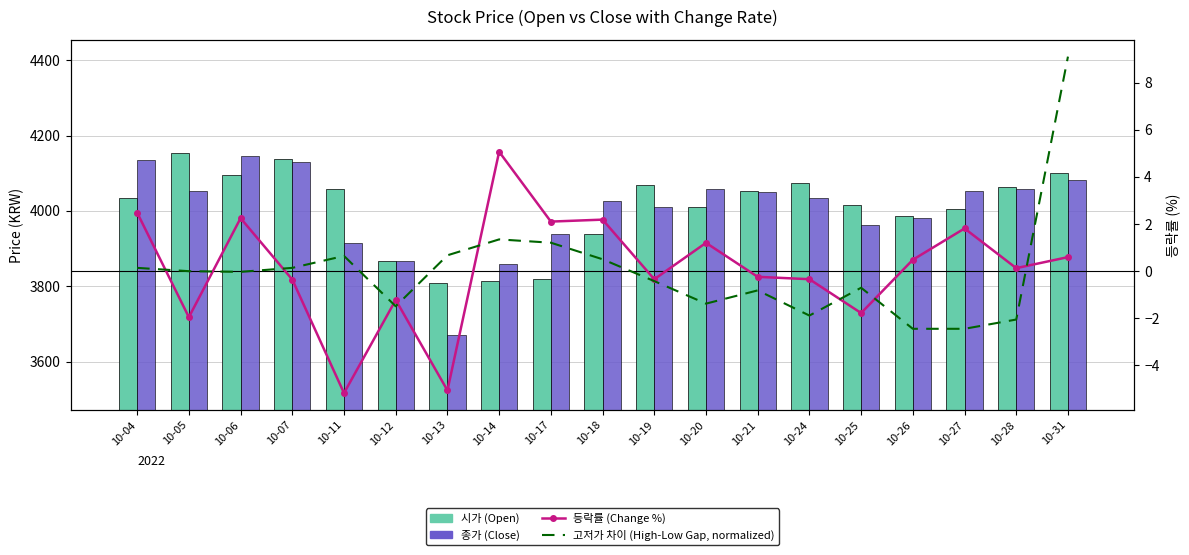

How many data points does each series have?

19